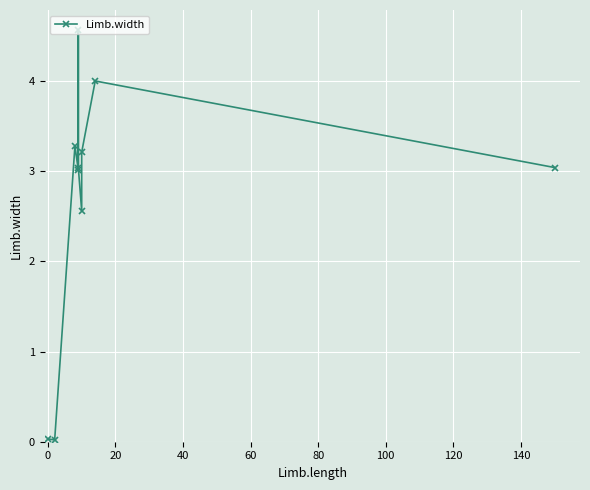

How many data points are less than 3?

3